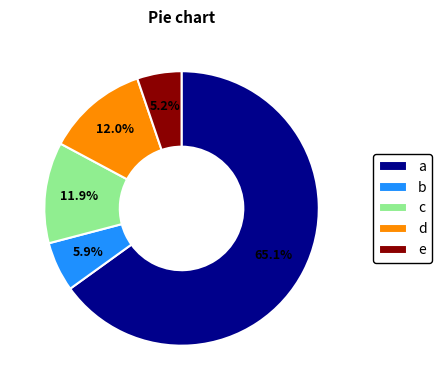

Does a represent more than half of the total?

Yes